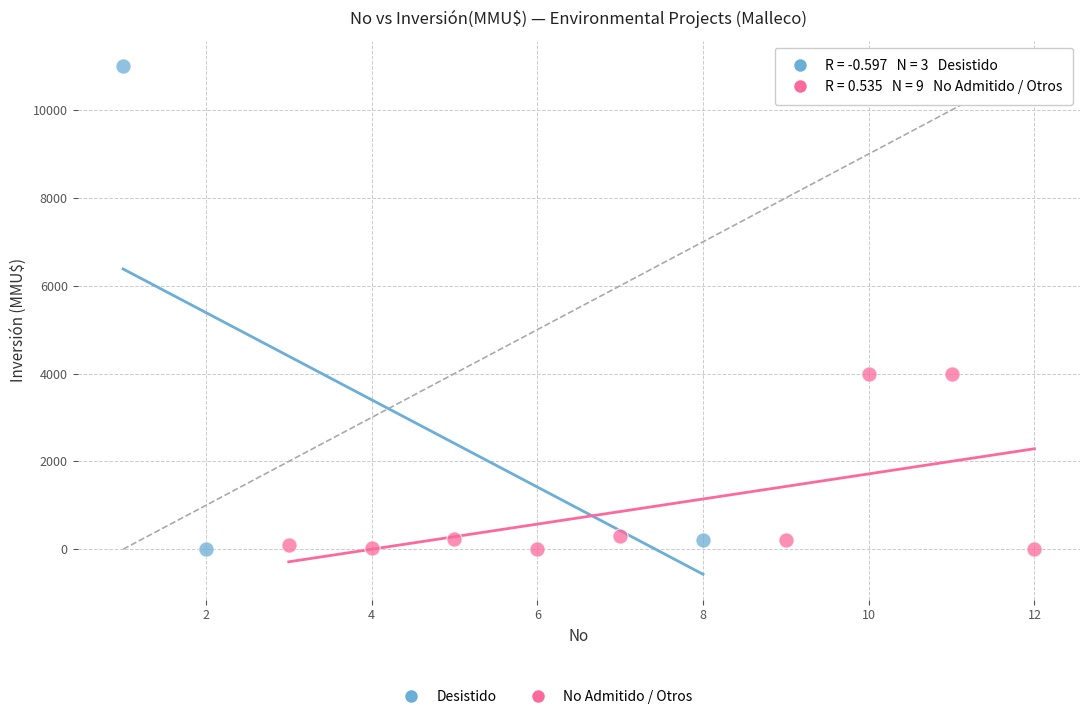

Which series reaches the maximum Y coordinate?

Desistido